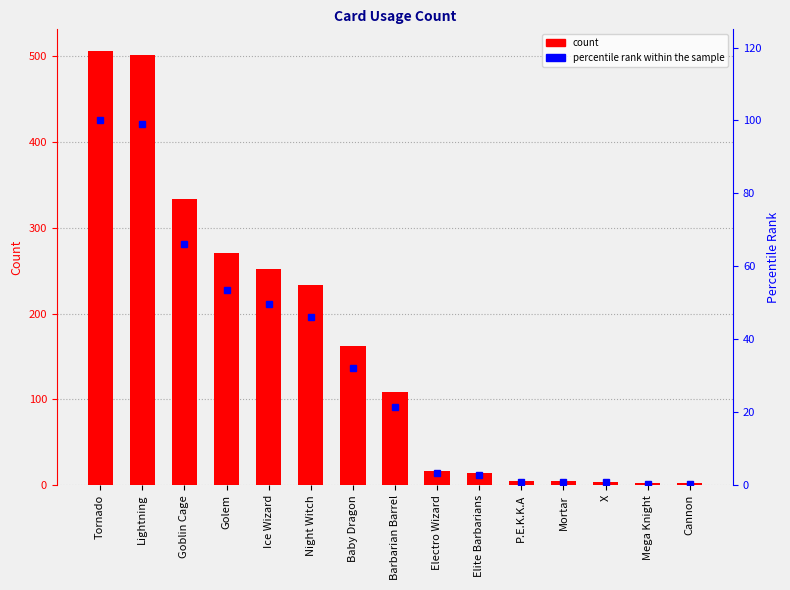

Is the value of col_1 at Cannon greater than the value of percentile rank within the sample at Goblin Cage?

No